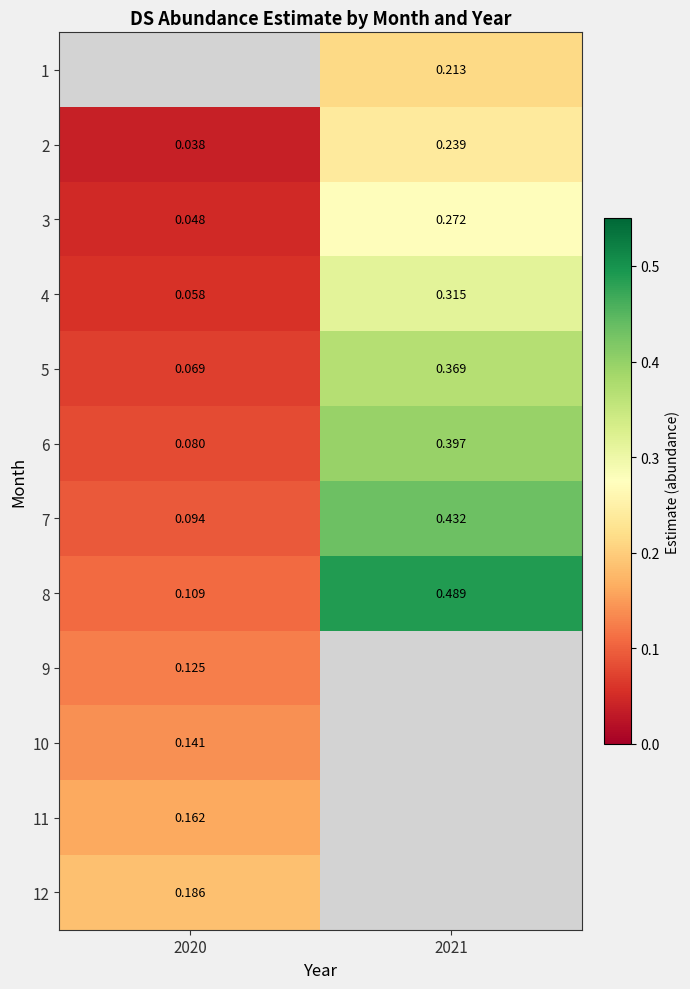

Is the value of 6 at 2021 greater than the value of 11 at 2020?

Yes